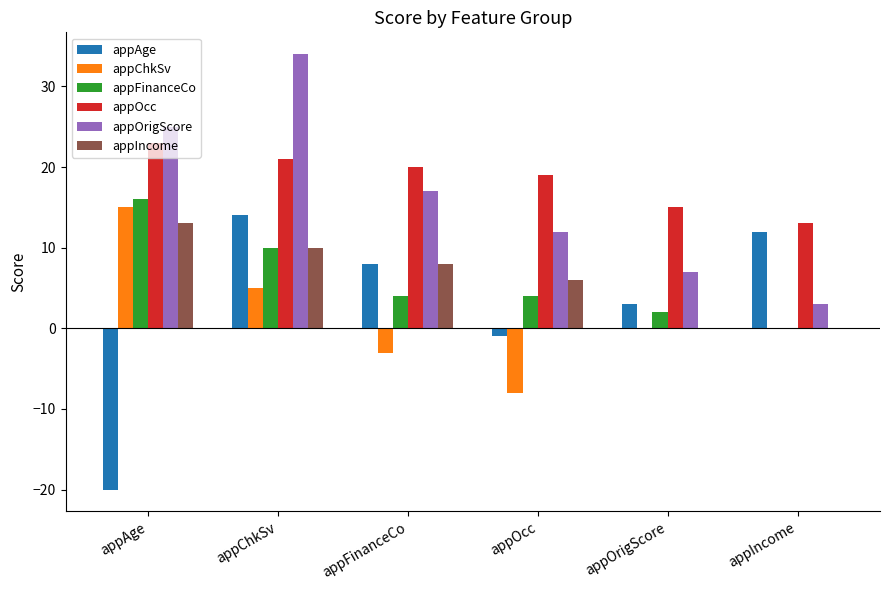

Is it true that appIncome equals -7 at appOrigScore?

False